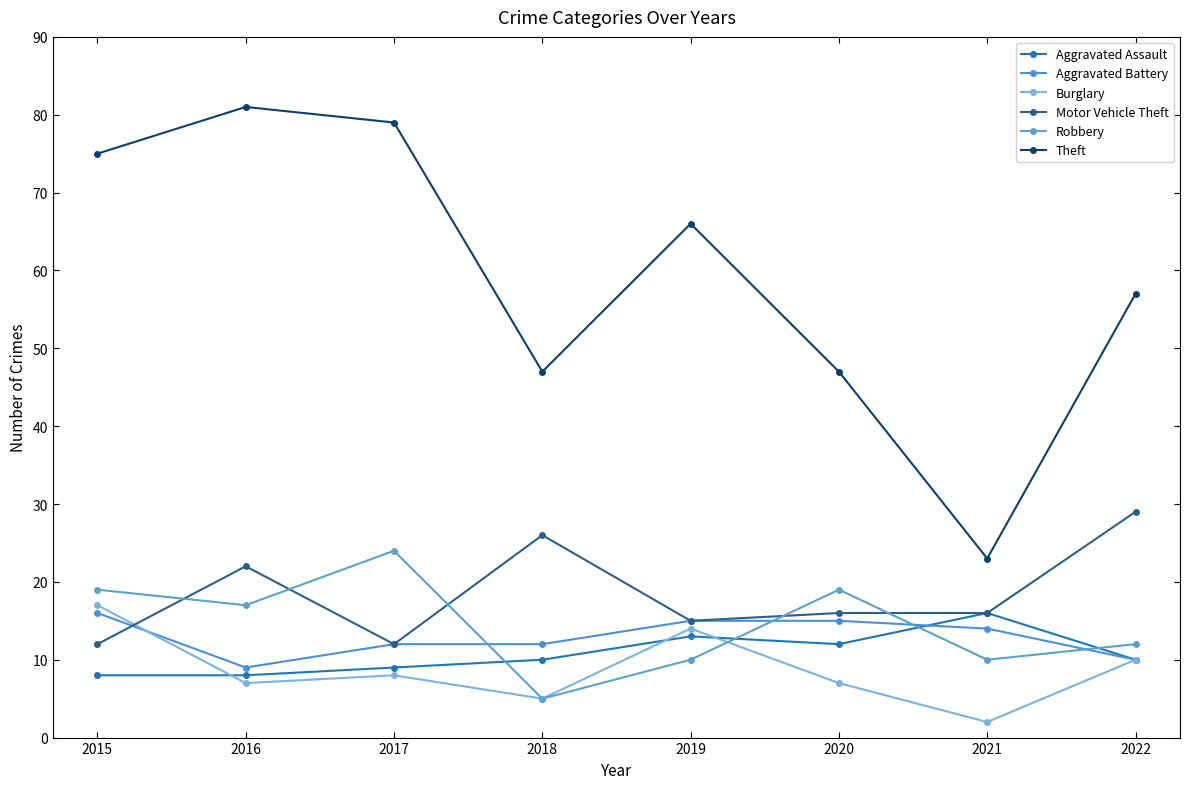

What is the sum of the Burglary values at 2021 and 2016?

9